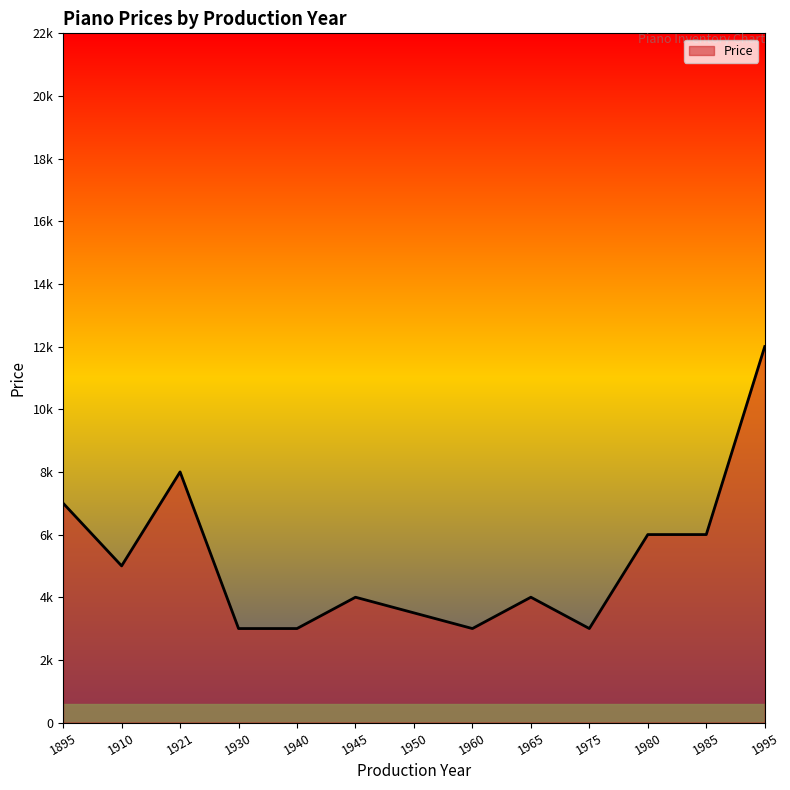

Does the chart display data point markers on the line(s)?

No